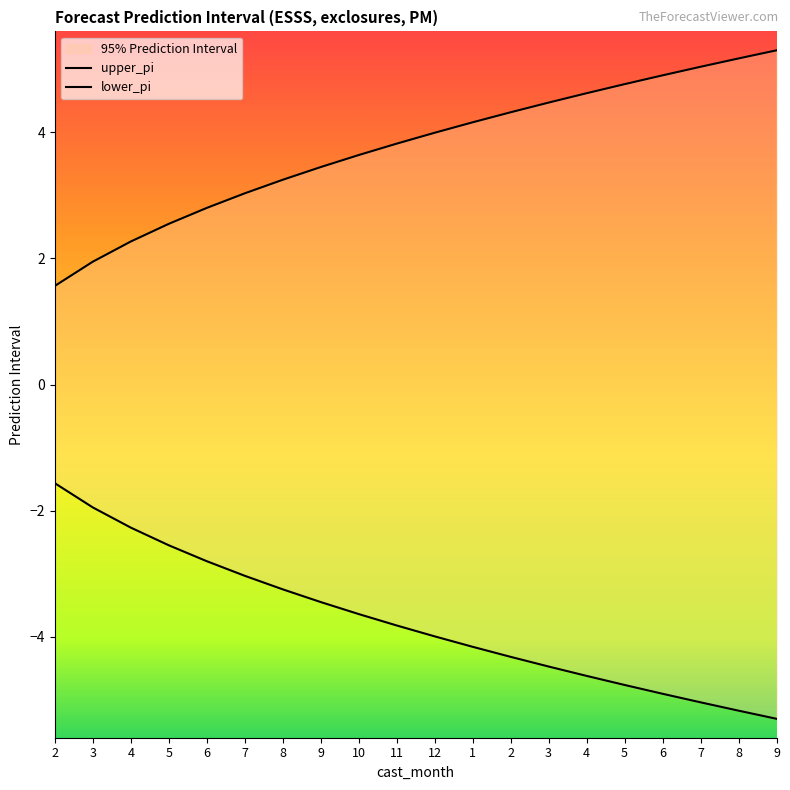

Reading left to right, list all the values displayed in this chart.

upper_pi: 1.6	1.9	2.3	2.5	2.8	3.0	3.2	3.4	3.6	3.8	4.0	4.2	4.3	4.5	4.6	4.8	4.9	5.0	5.2	5.3
lower_pi: -1.6	-1.9	-2.3	-2.5	-2.8	-3.0	-3.2	-3.4	-3.6	-3.8	-4.0	-4.2	-4.3	-4.5	-4.6	-4.8	-4.9	-5.0	-5.2	-5.3